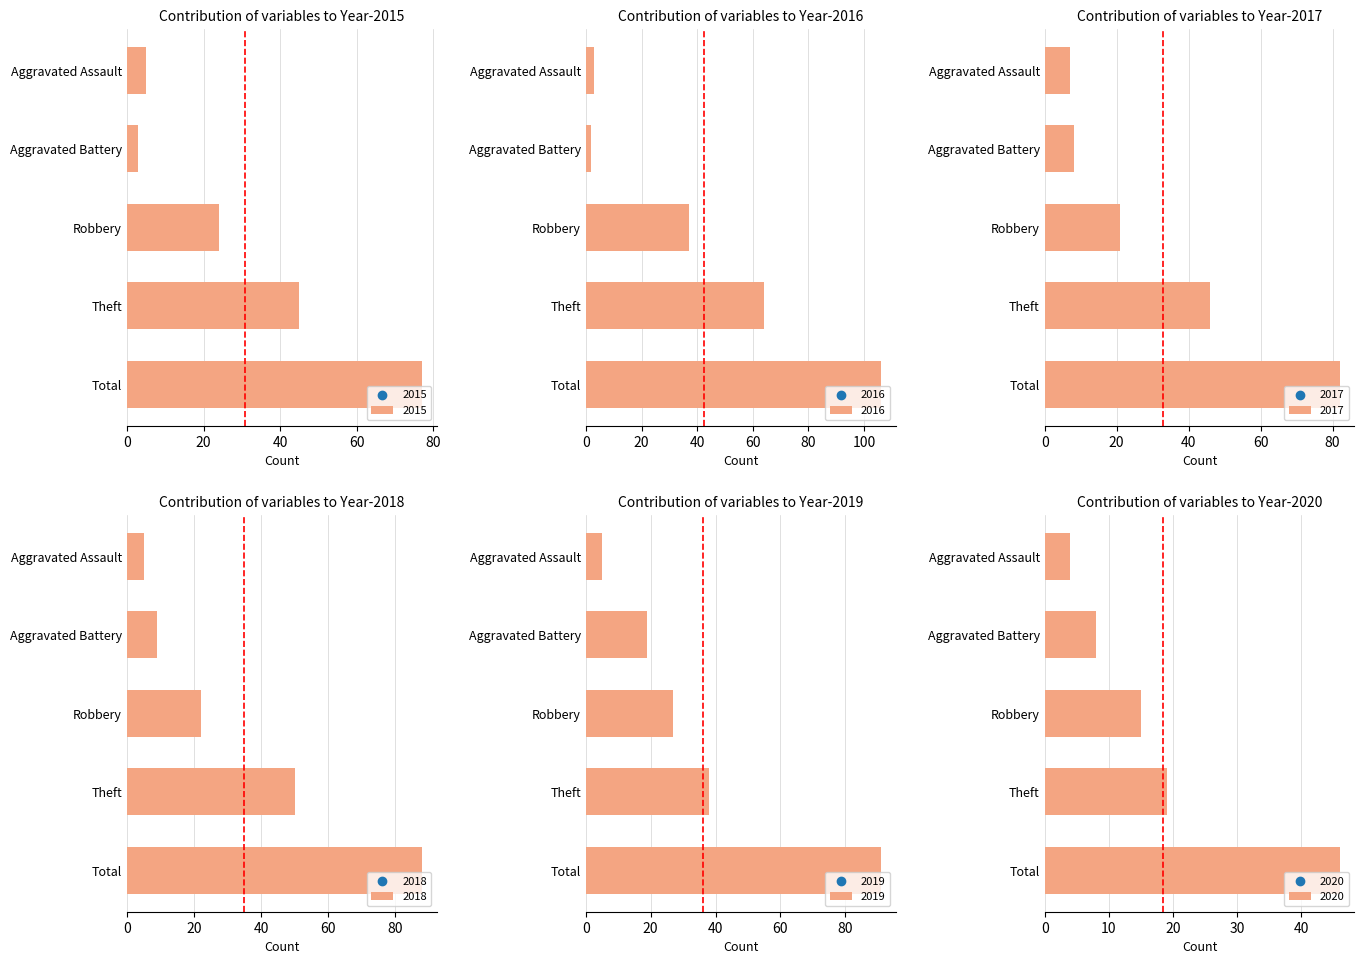

What is the total value across all series at Theft?

262